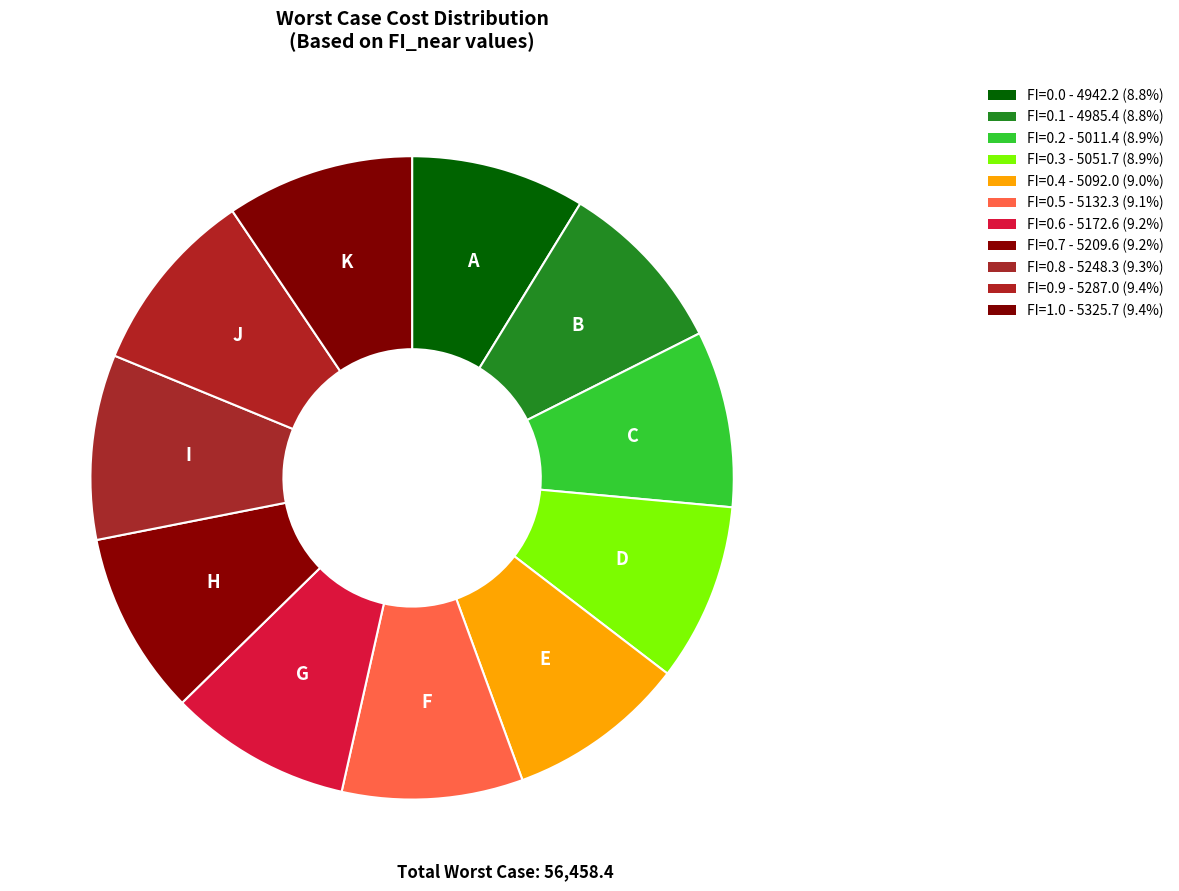

How many segments does this pie chart have?

11